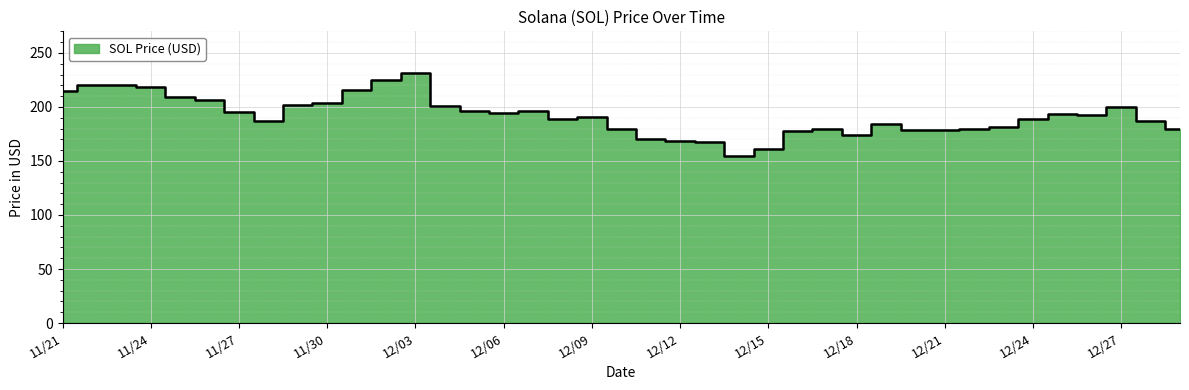

What is the value of the 35th point from the left?

193.1